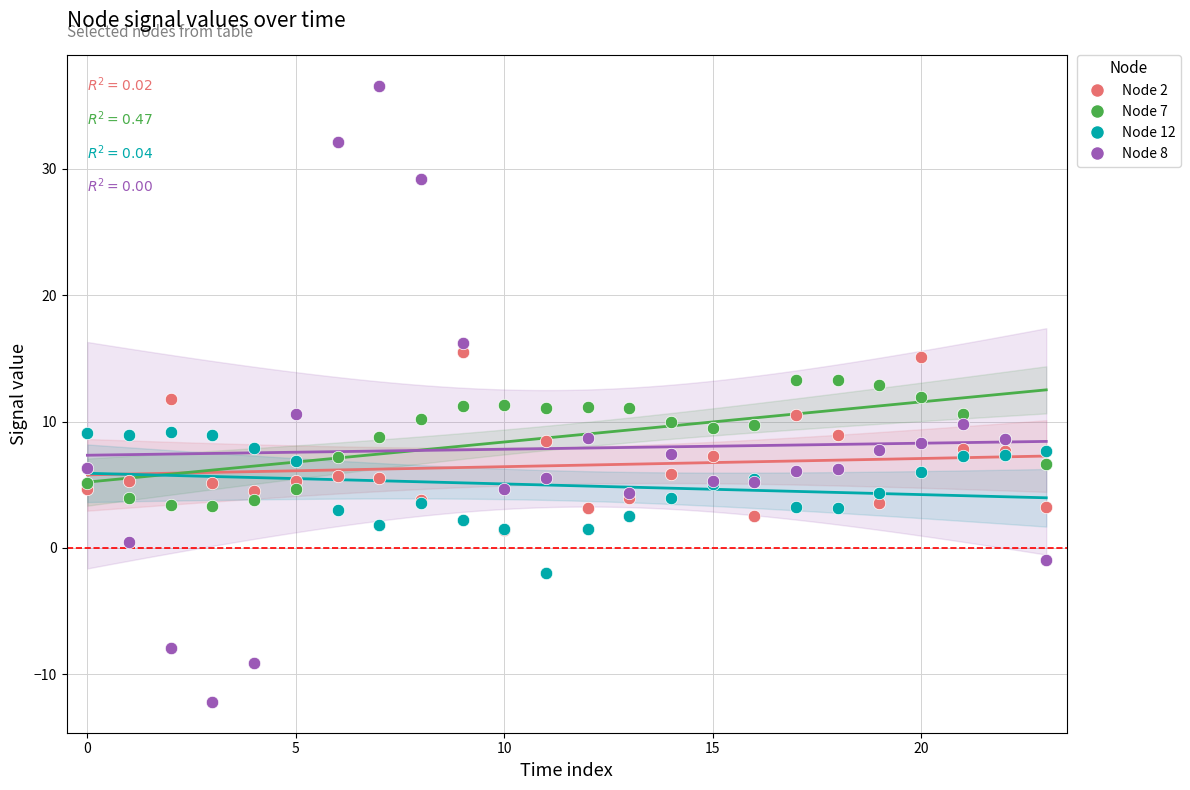

Which series has the largest Y range (max minus min)?

Node 8